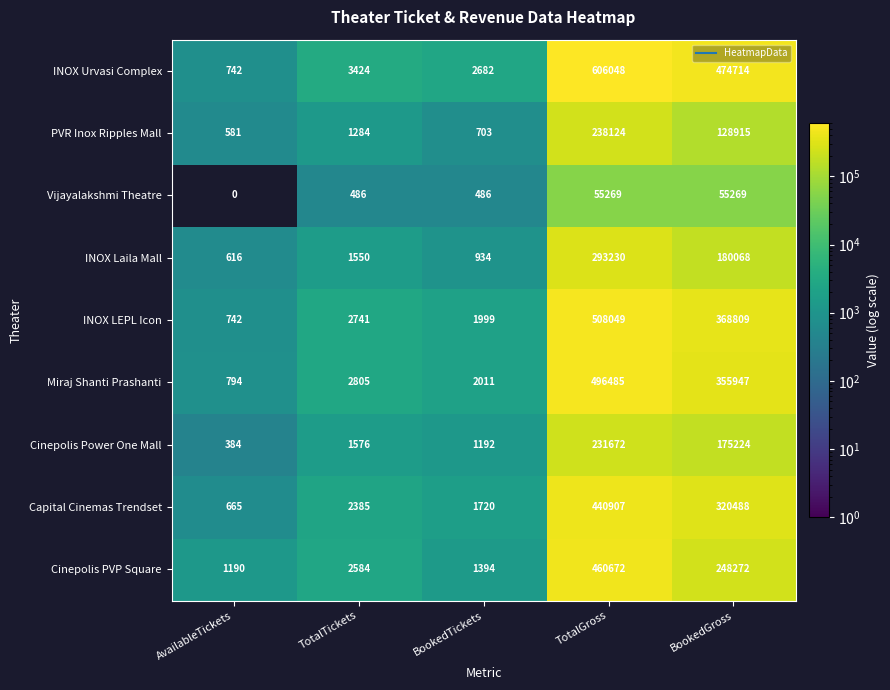

Which category has the highest value in the Cinepolis Power One Mall series?

TotalGross